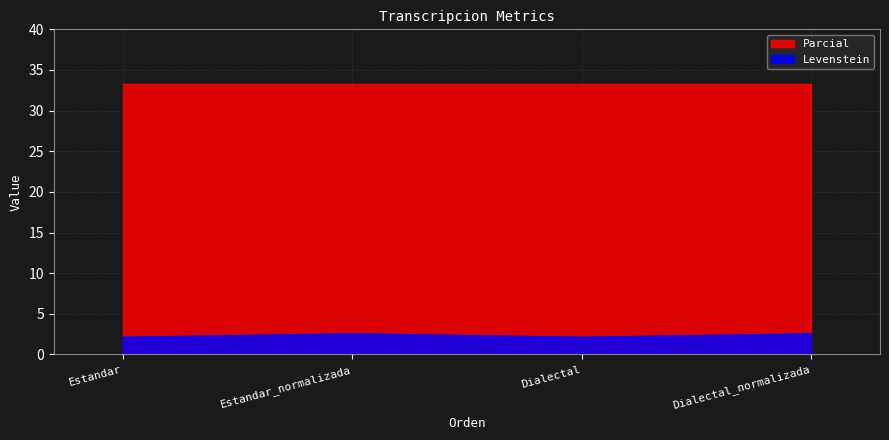

How many interior local peaks (higher than both neighbors) does the data have?

1